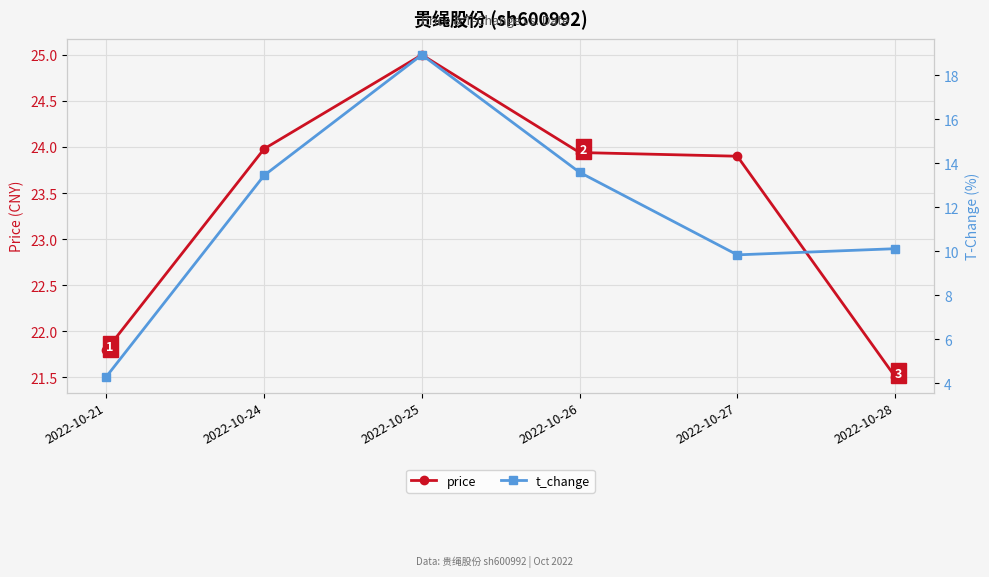

What is the difference between the price values at 2022-10-21 and 2022-10-26?

2.1